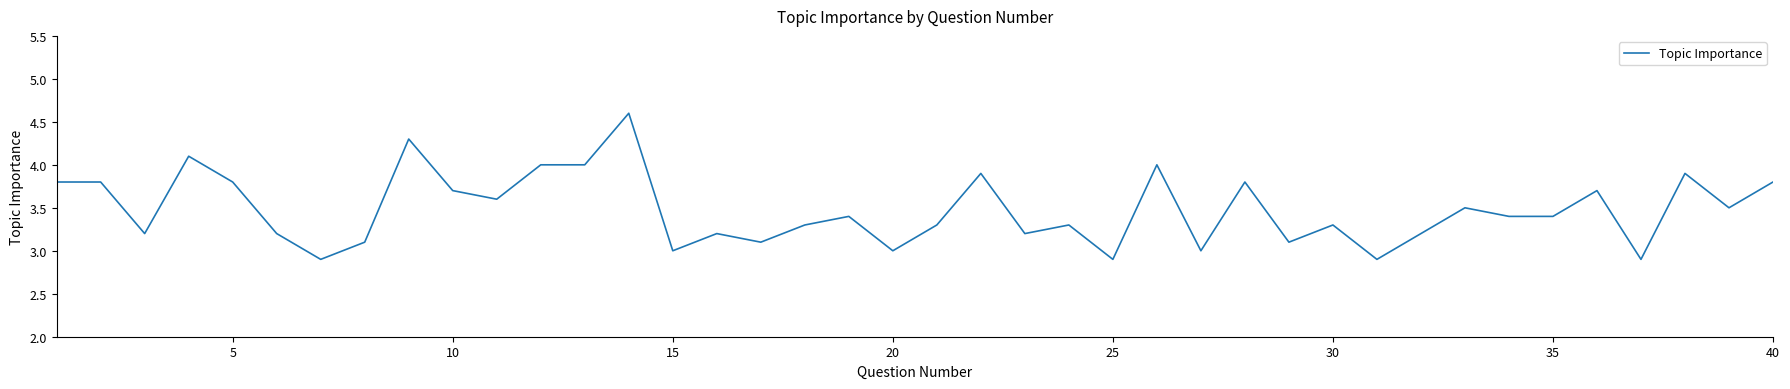

What is the smallest value displayed?

2.9